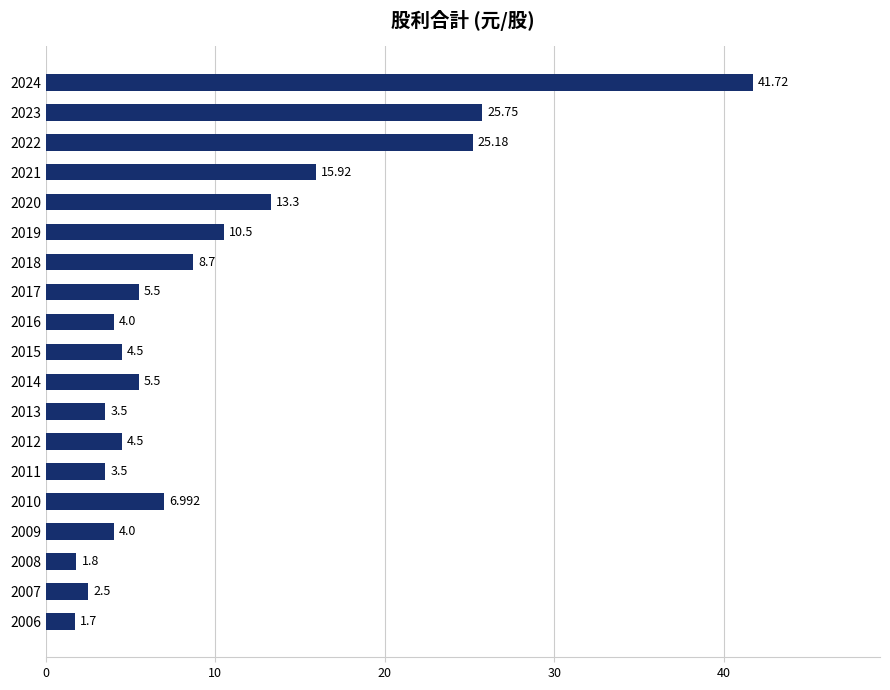

What is the difference between the maximum and second lowest values?

39.9